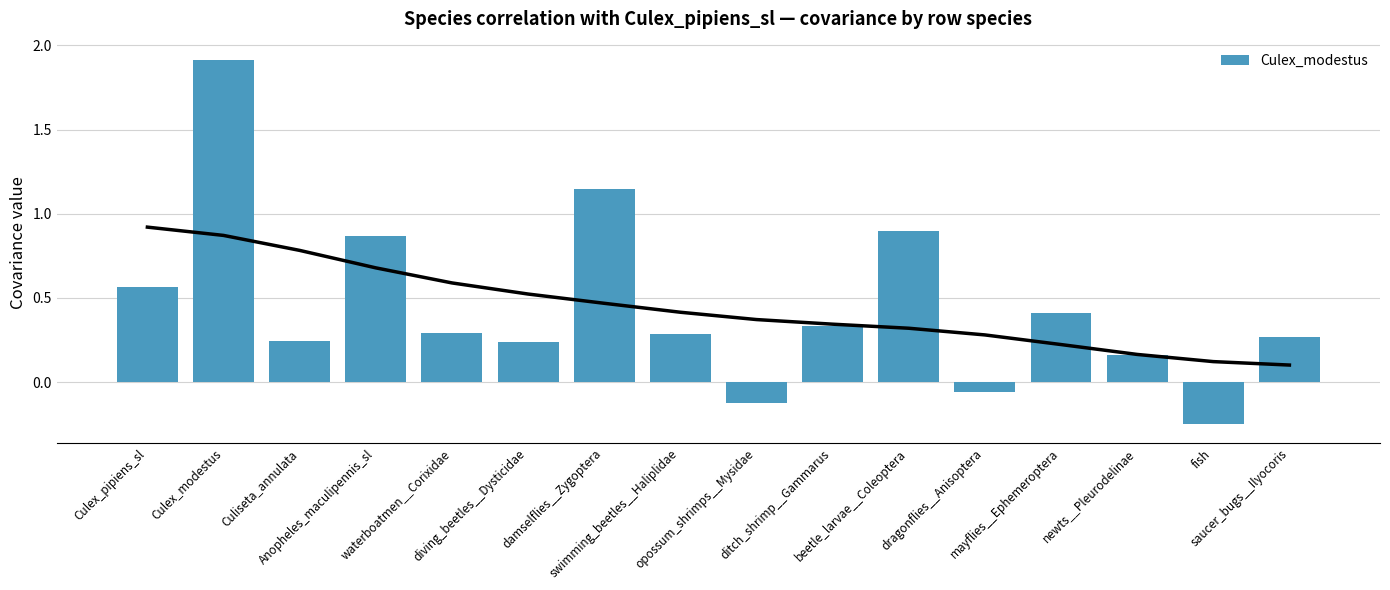

Reading left to right, list all the values displayed in this chart.

Culex_pipiens_sl=0.6	Culex_modestus=1.9	Culiseta_annulata=0.2	Anopheles_maculipennis_sl=0.9	waterboatmen__Corixidae=0.3	diving_beetles__Dysticidae=0.2	damselflies__Zygoptera=1.1	swimming_beetles__Haliplidae=0.3	opossum_shrimps__Mysidae=-0.1	ditch_shrimp__Gammarus=0.3	beetle_larvae__Coleoptera=0.9	dragonflies__Anisoptera=-0.1	mayflies__Ephemeroptera=0.4	newts__Pleurodelinae=0.2	fish=-0.3	saucer_bugs__Ilyocoris=0.3